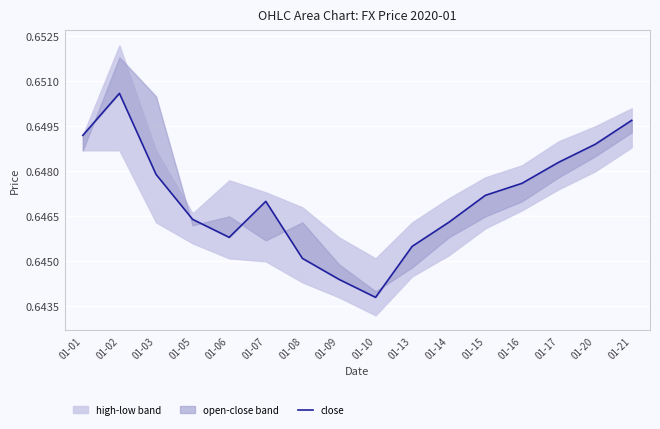

What is the average value?

0.6